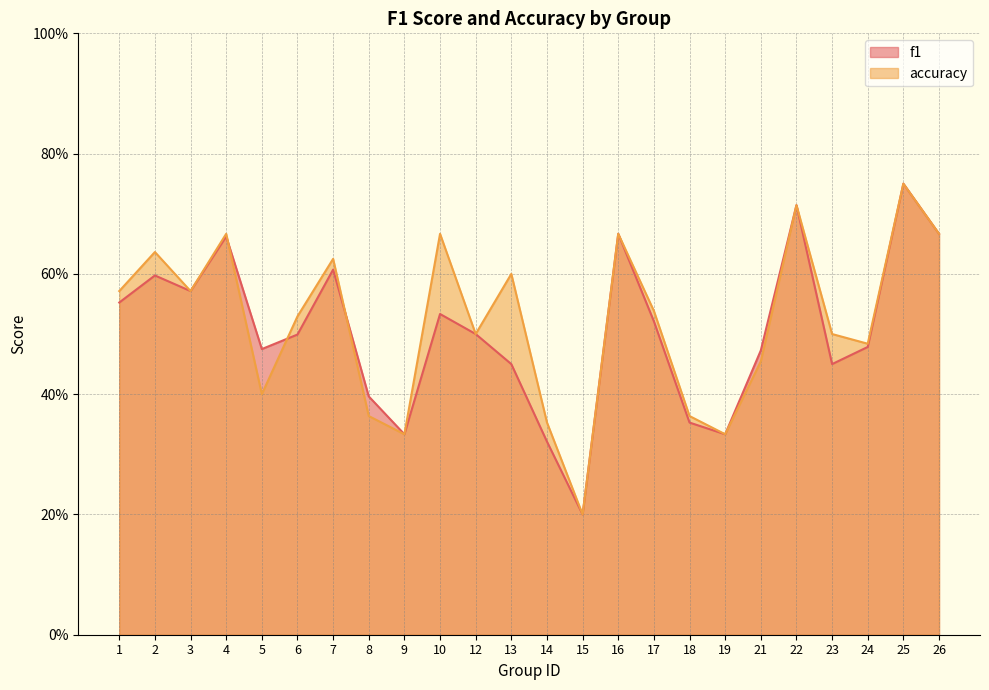

How many lines are shown in the chart?

2